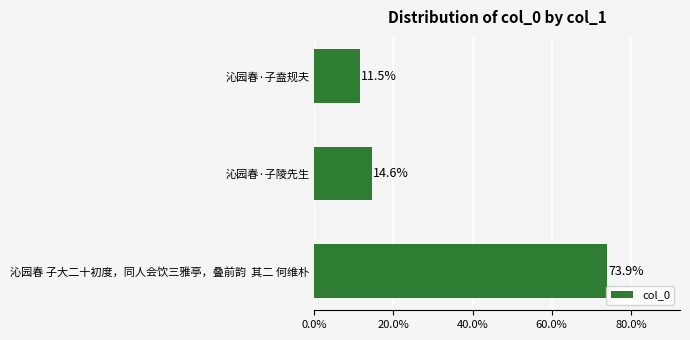

Rank the categories by value from highest to lowest.

沁园春 子大二十初度，同人会饮三雅亭，叠前韵  其二 何维朴, 沁园春·子陵先生, 沁园春·子盍规夫